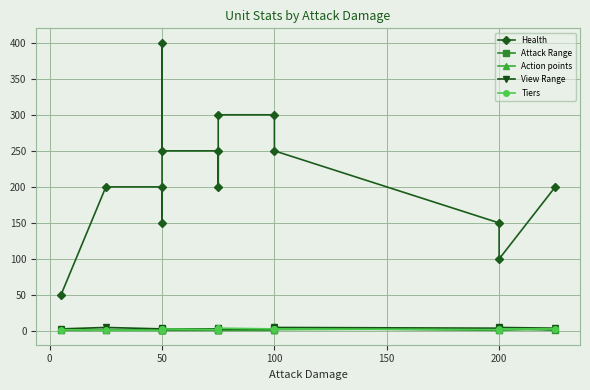

At 100, list the series in order from smallest to largest.

Attack Range, Action points, View Range, Tiers, Health